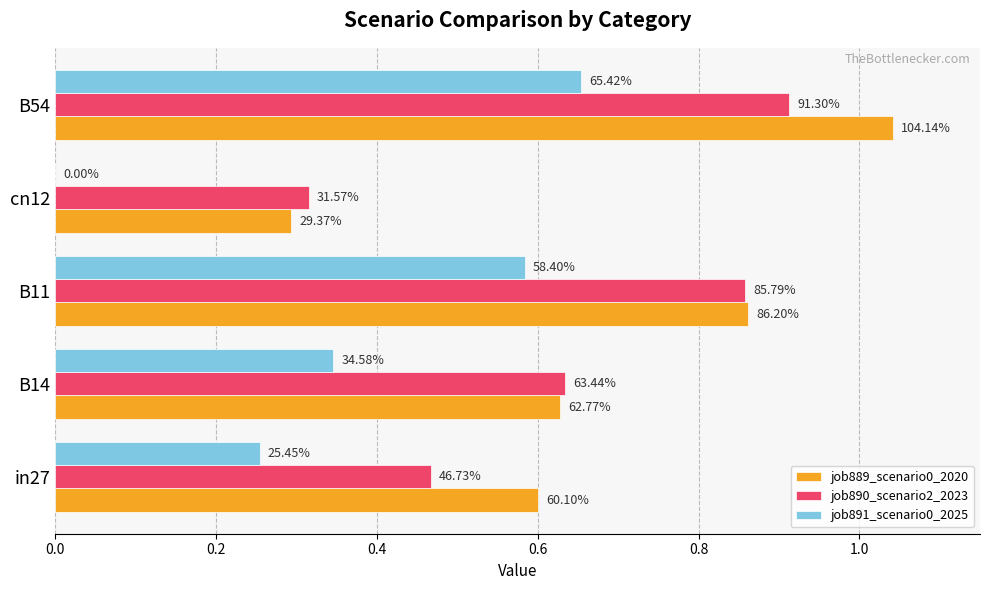

Reading left to right, extract all data points from this chart.

job889_scenario0_2020: 0.6	0.6	0.9	0.3	1.0
job890_scenario2_2023: 0.5	0.6	0.9	0.3	0.9
job891_scenario0_2025: 0.3	0.3	0.6	0.0	0.7